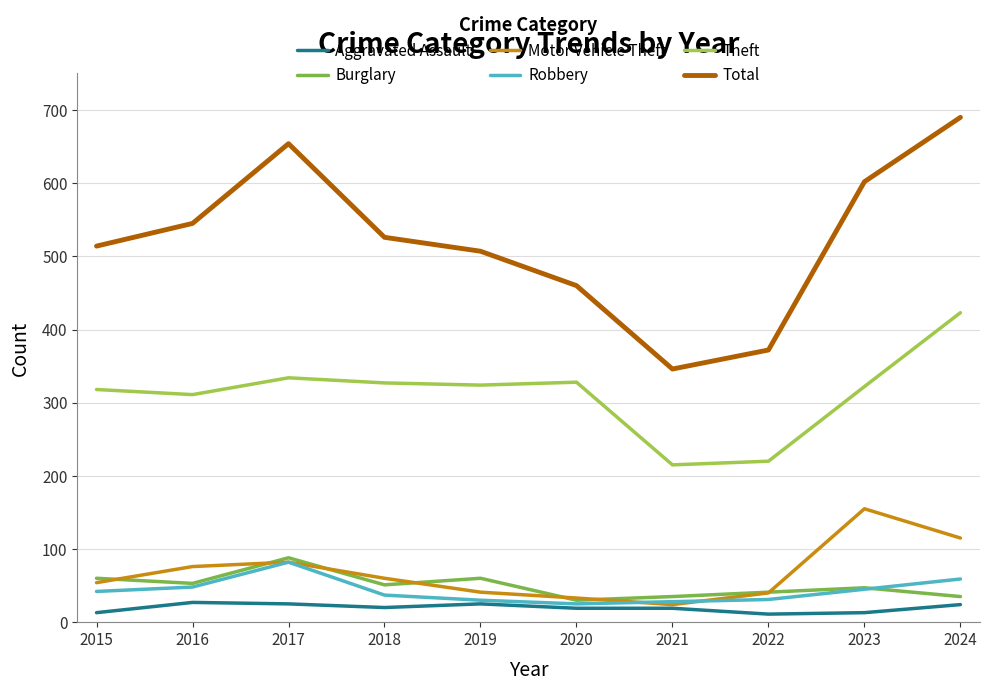

What is the highest value of the Burglary series?

88